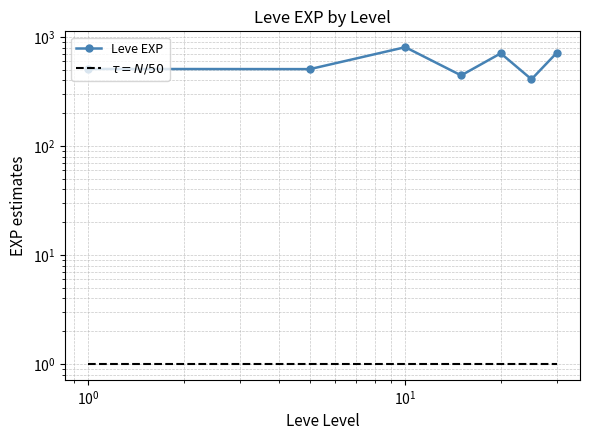

True or false: $\tau = N/50$ has a value of 1.7 at $\mathdefault{10^{0}}$.

False